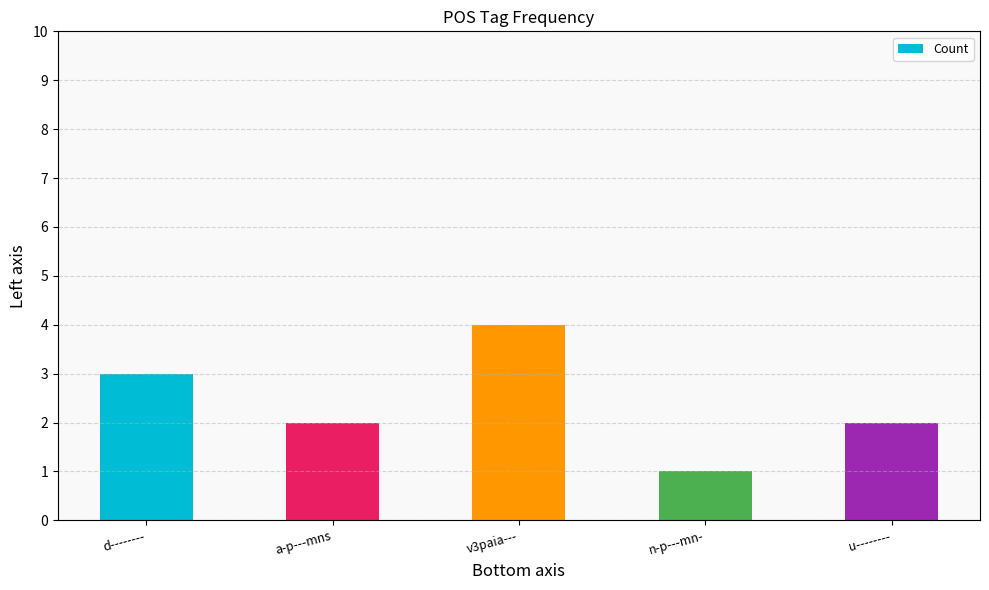

What value does the data have at d--------?

3